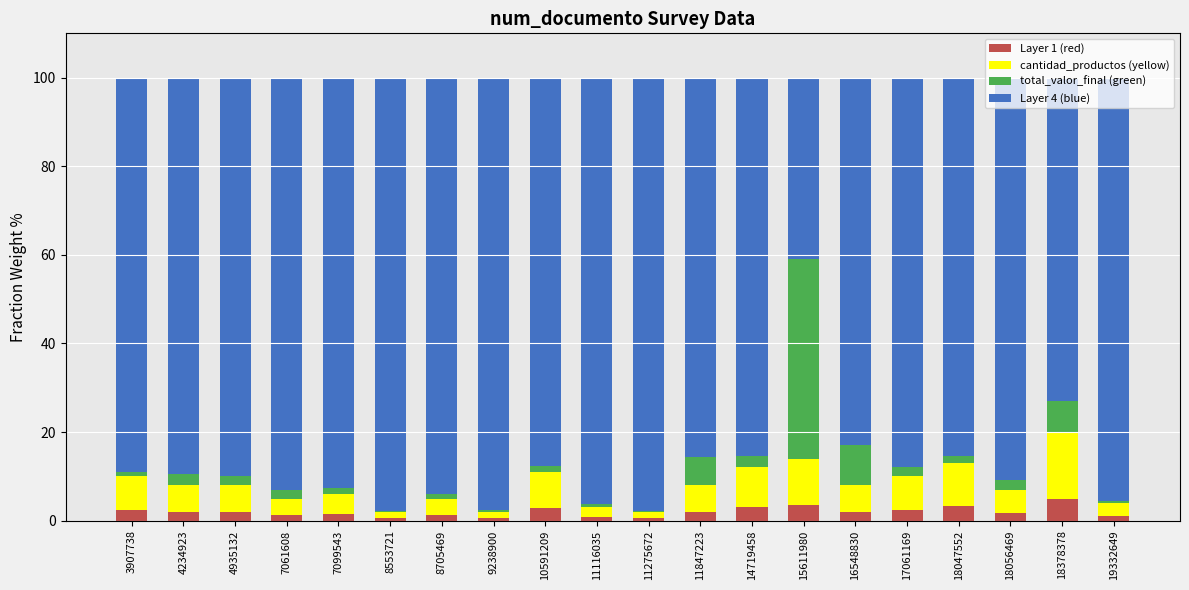

What is the highest value of the Layer 1 (red) series?

5.0